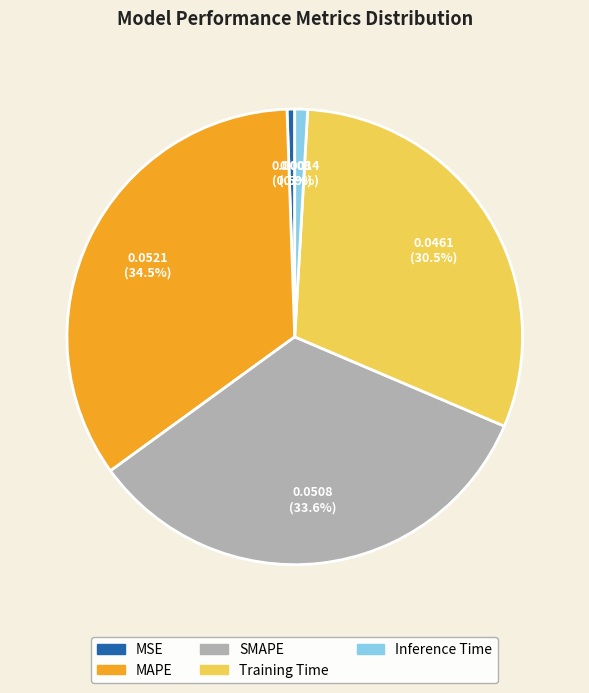

Do MSE and Inference Time together represent more than half of the pie?

No